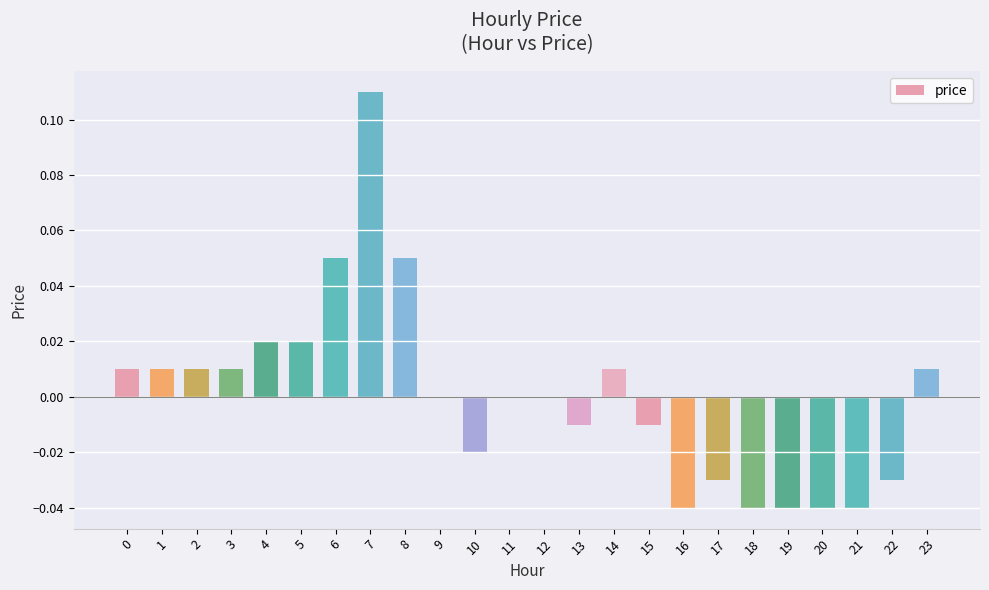

Which category has the highest value across all series?

7